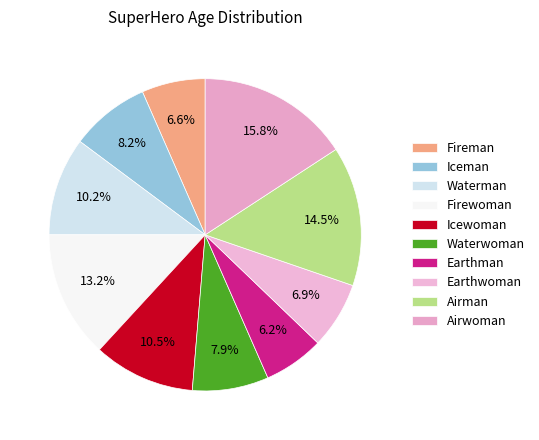

How many slices are in this pie chart?

10